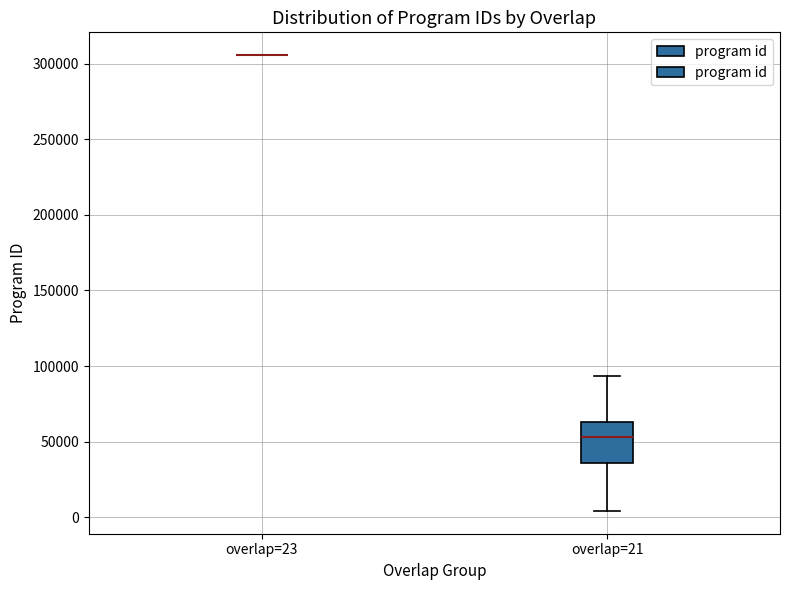

Reading left to right, read every box against the y-axis: the position of its median line, the range the box covers, and the ends of its whiskers. The values are not printed on the chart, so give them approximately, as read against the axis.

overlap=23: box collapsed to a line at 305000, whiskers 305000 to 305000
overlap=21: median 55000, box 35000 to 65000, whiskers 5000 to 95000